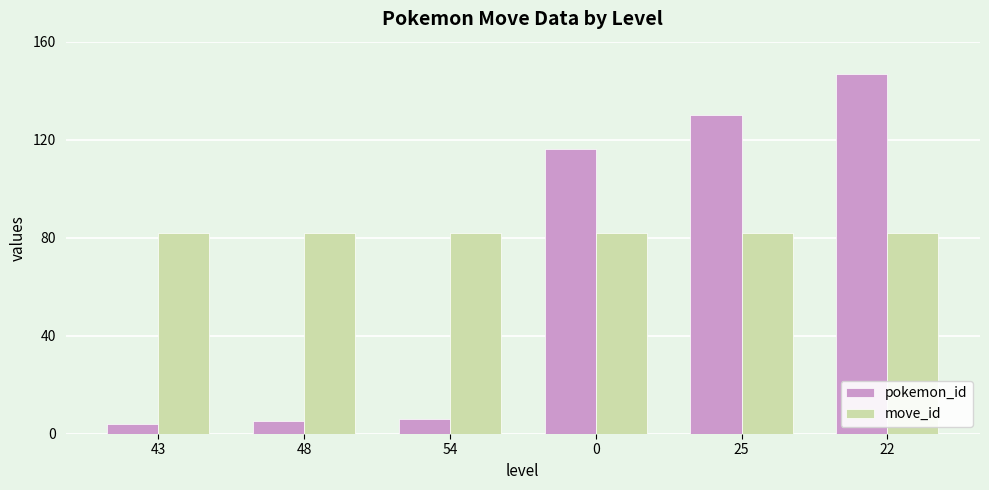

What is the spread (max minus min) of values at 54?

76